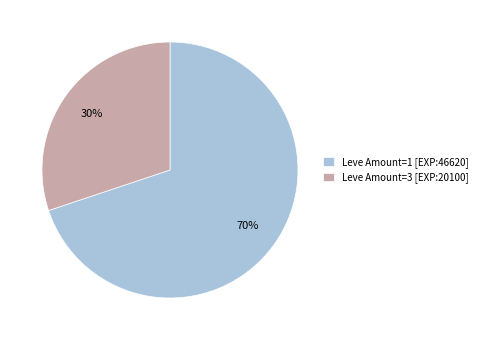

What is the ratio of the value at Leve Amount=1 [EXP:46620] to the value at Leve Amount=3 [EXP:20100]?

2.3